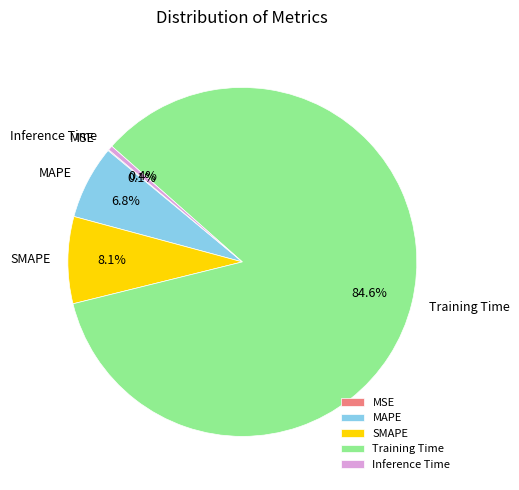

Is the sum of MAPE and Inference Time greater than half?

No